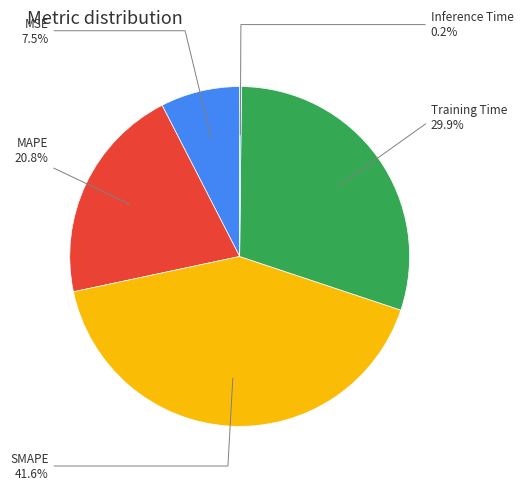

Is there a majority slice in this chart?

No